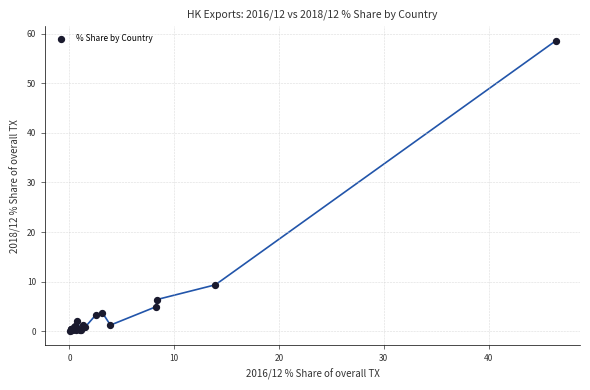

What Y value in the scatter plot is closest to 29?

9.4